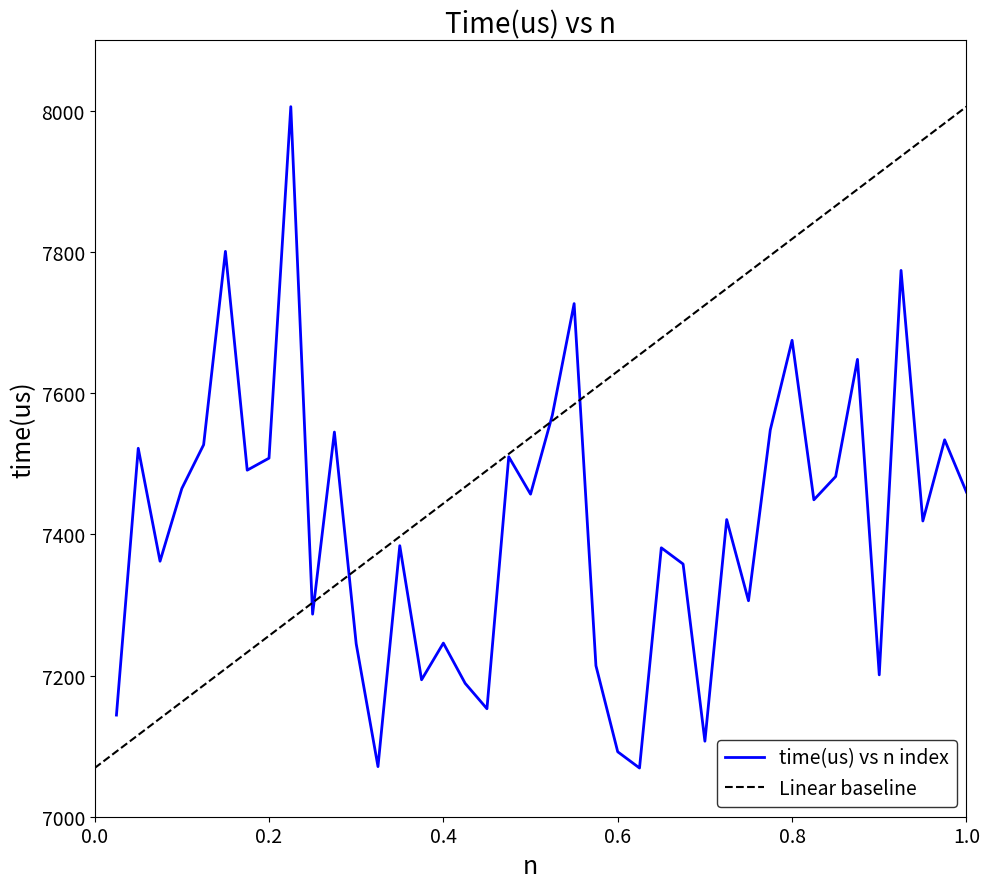

The value of time(us) vs n index at 1.0 is 7460. True or false?

True